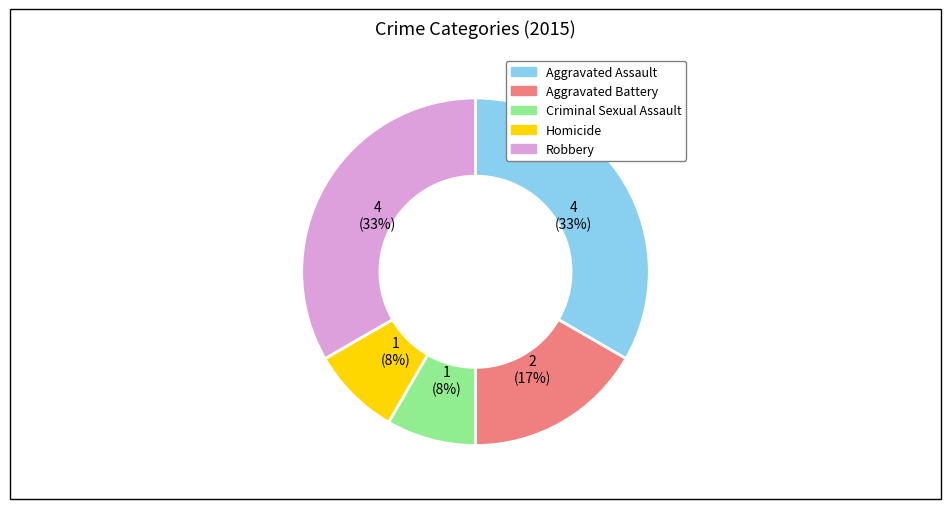

Is it true that Aggravated Battery is 17% of the pie?

True